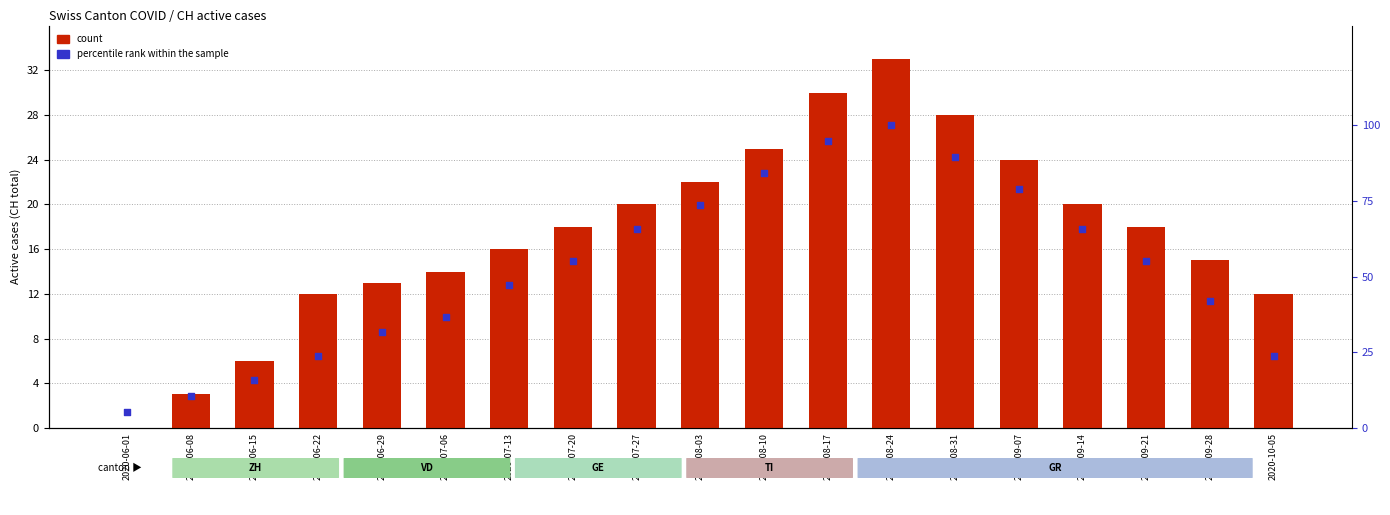

Which series has the largest total across all categories?

percentile rank within the sample